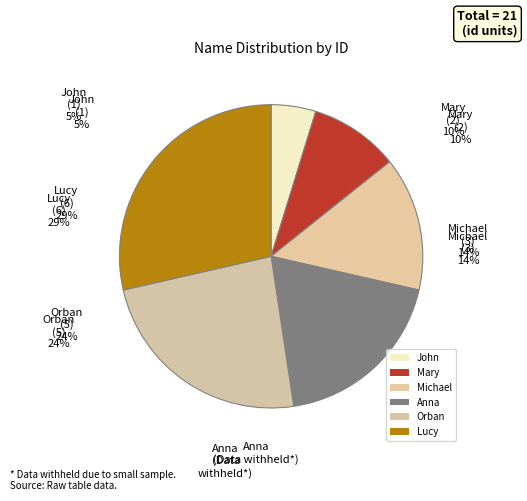

What is the smallest slice in the pie chart?

John